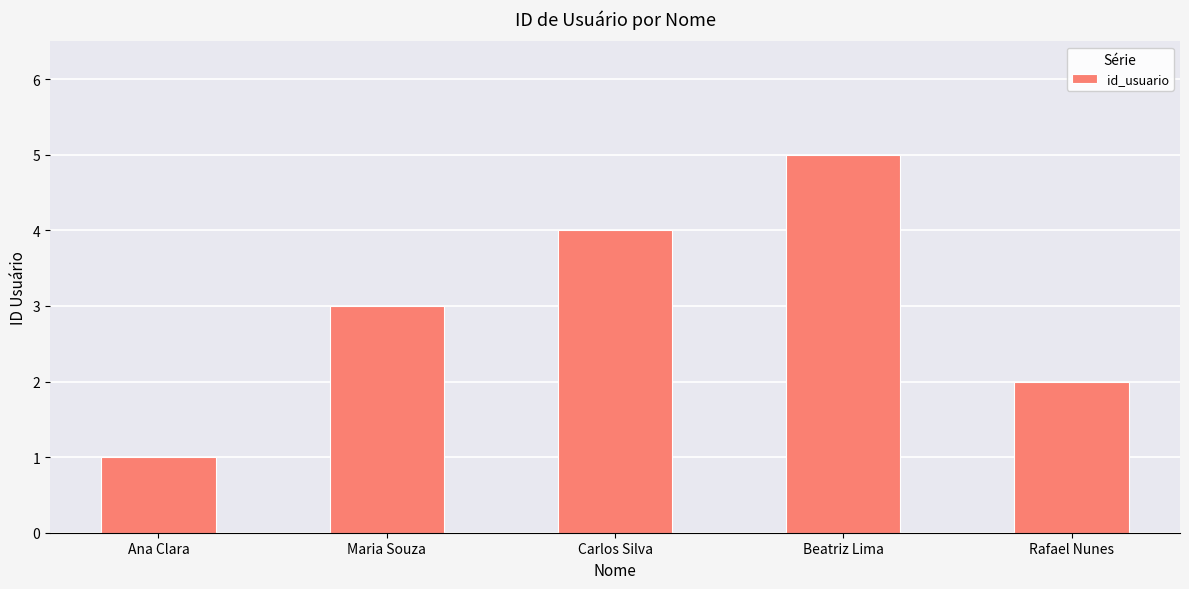

List the labels in order of value, largest first.

Beatriz Lima, Carlos Silva, Maria Souza, Rafael Nunes, Ana Clara